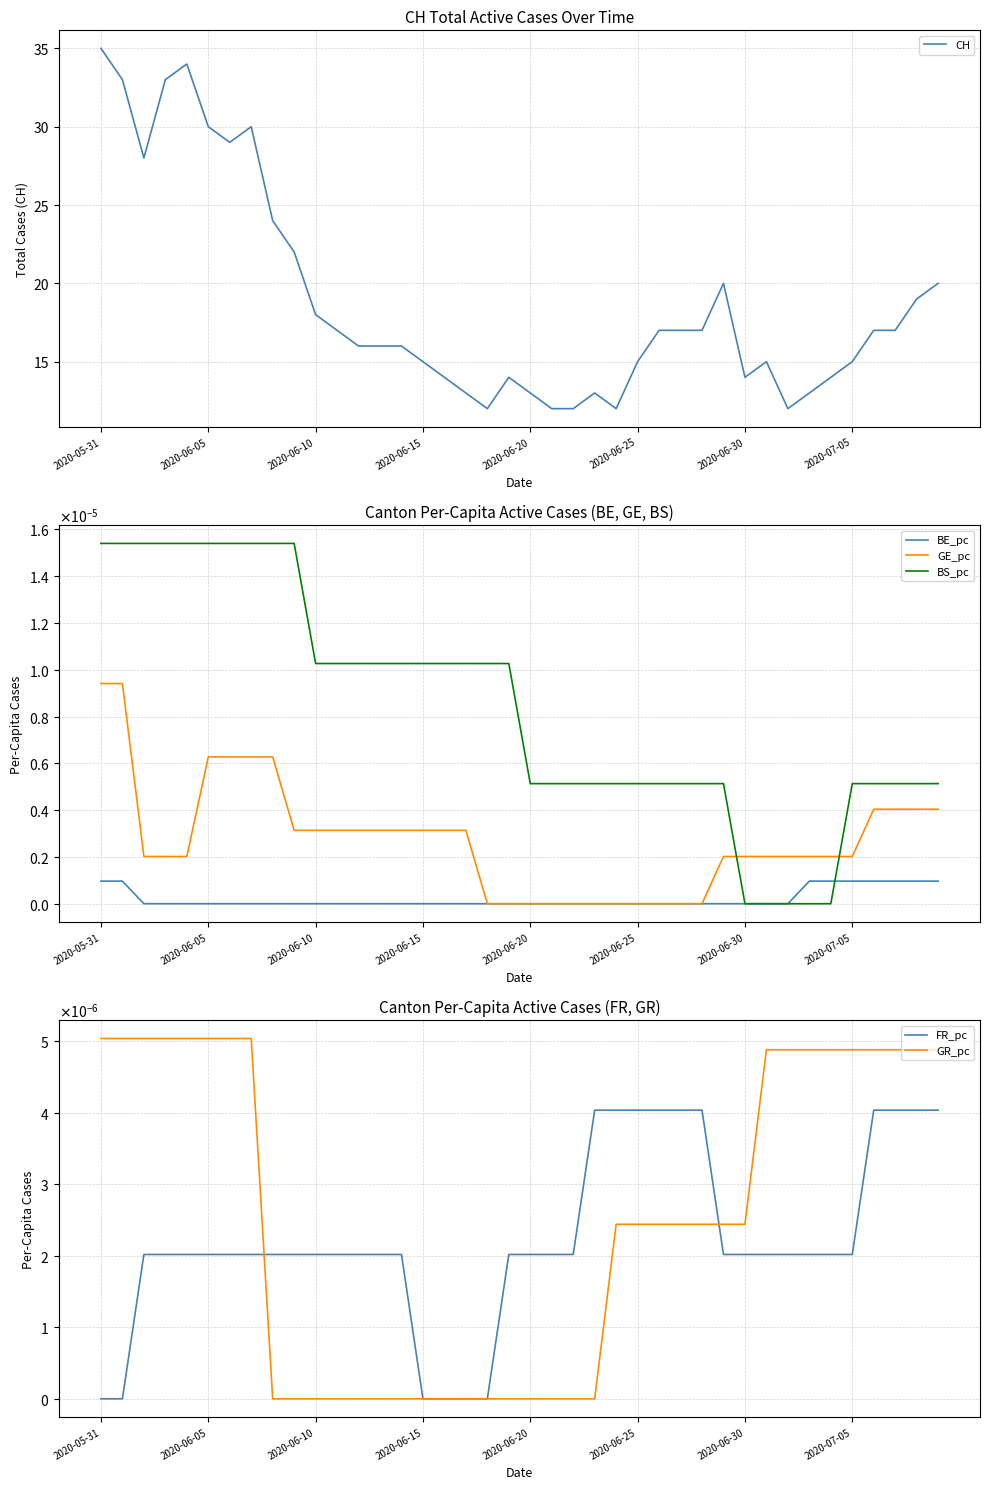

List the series in order of their peak value, lowest first.

BE_pc, FR_pc, GR_pc, GE_pc, BS_pc, CH